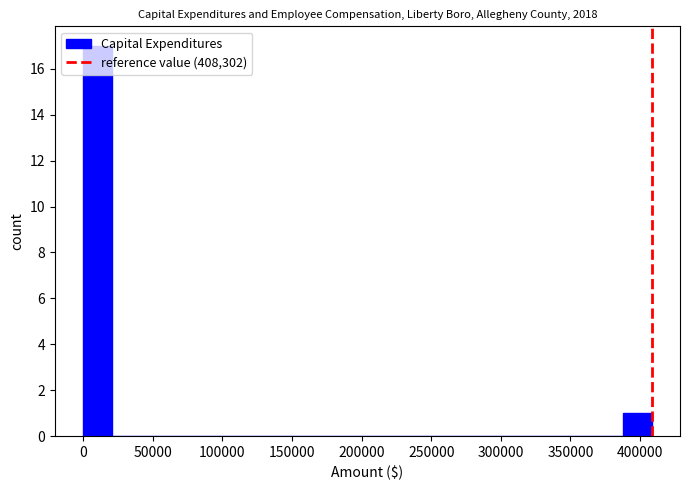

Reading left to right, list every bar in this chart as the range it spans on the x-axis followed by its height. Neither the bar edges nor the heights are printed on the chart, so give them approximately, as read against the axes.

0 to 20000: 17
20000 to 40000: 0
40000 to 60000: 0
60000 to 80000: 0
80000 to 100000: 0
100000 to 120000: 0
120000 to 145000: 0
145000 to 165000: 0
165000 to 185000: 0
185000 to 205000: 0
205000 to 225000: 0
225000 to 245000: 0
245000 to 265000: 0
265000 to 285000: 0
285000 to 305000: 0
305000 to 325000: 0
325000 to 345000: 0
345000 to 365000: 0
365000 to 390000: 0
390000 to 410000: 1